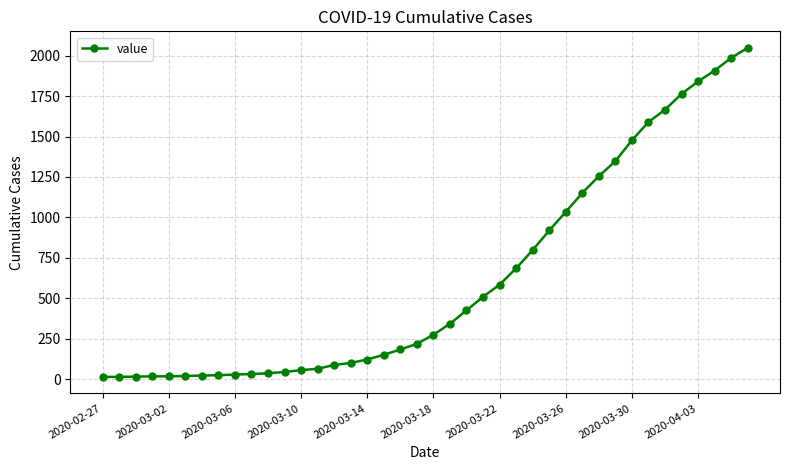

What is the difference between the maximum and minimum values?

2036